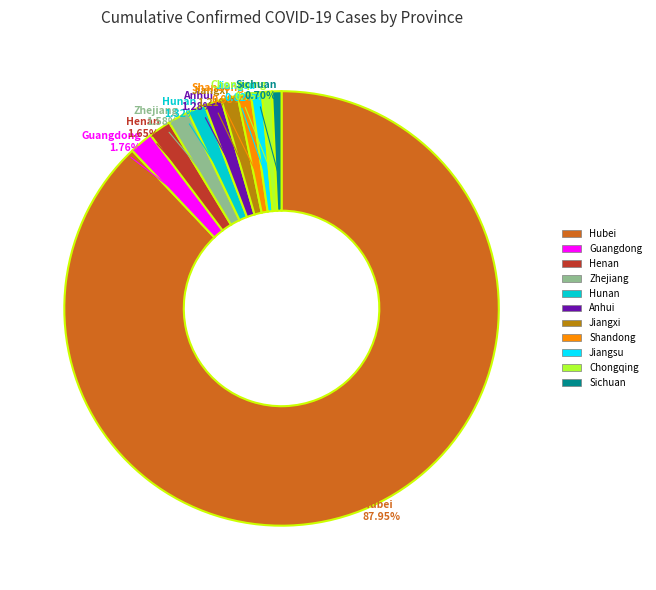

To the nearest percent, what is the average slice percentage?

9%